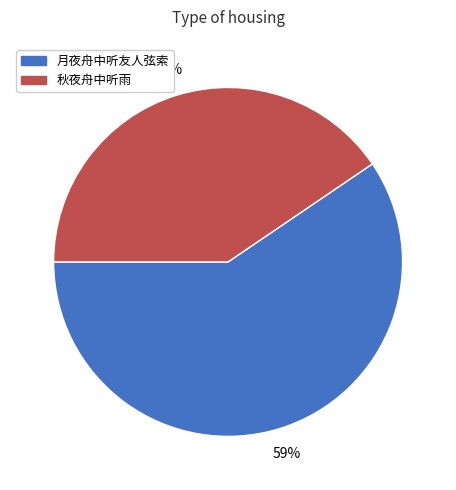

Is the sum of 月夜舟中听友人弦索 and 秋夜舟中听雨 greater than half?

Yes